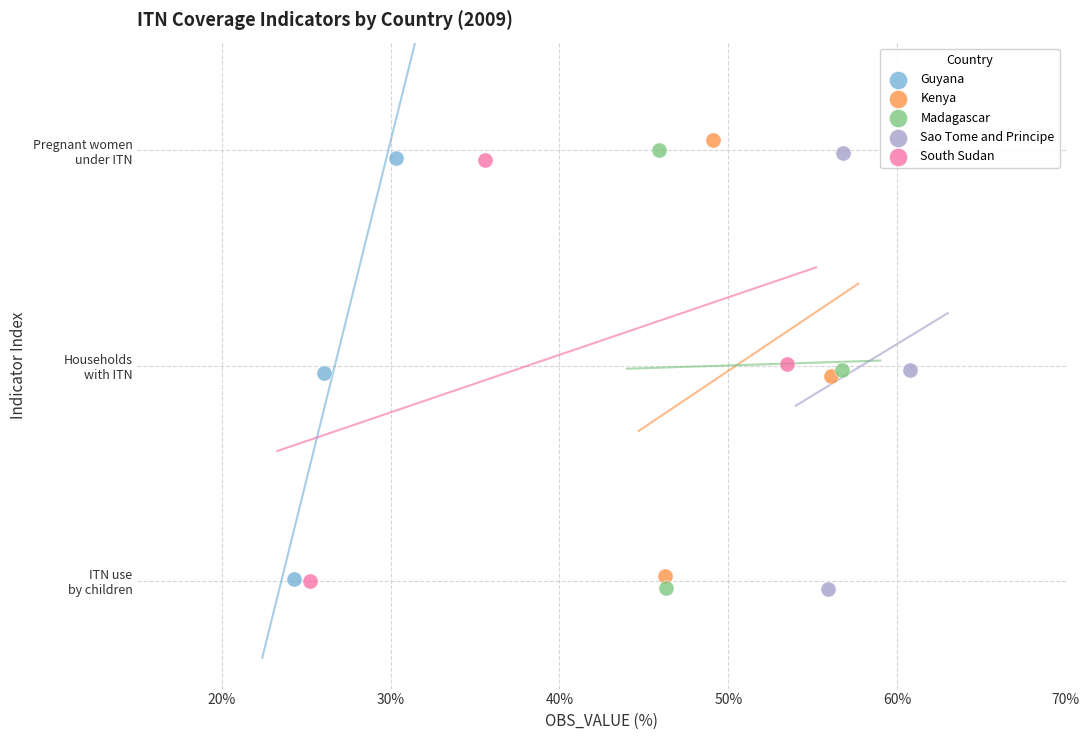

What are all the series names shown in the legend?

Guyana, Kenya, Madagascar, Sao Tome and Principe, South Sudan